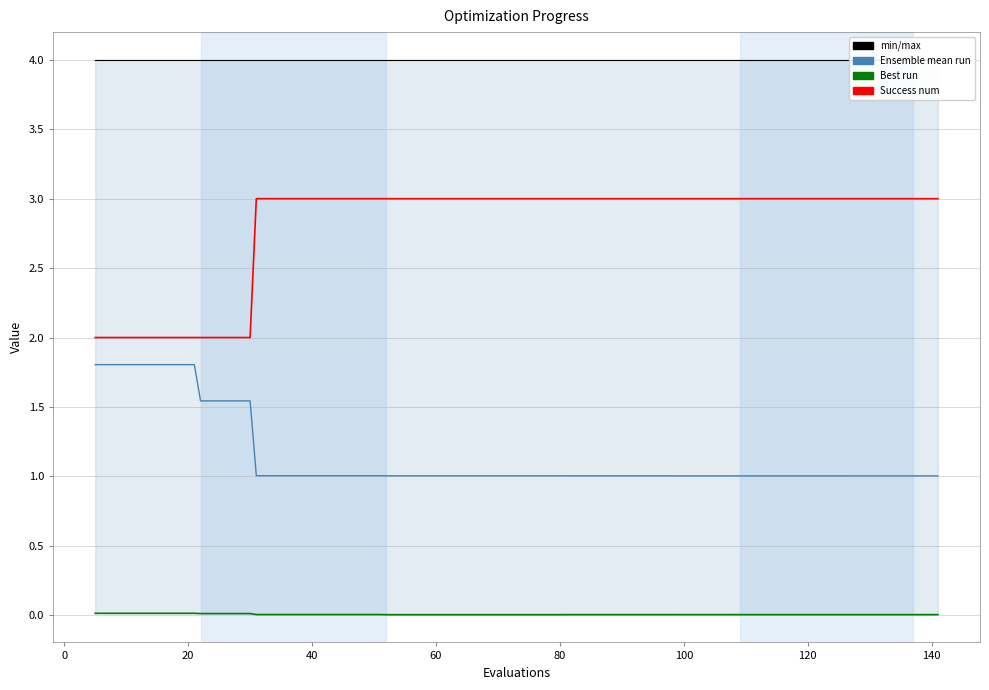

Rank the series at 20 from highest to lowest value.

worst, success num, mean, best